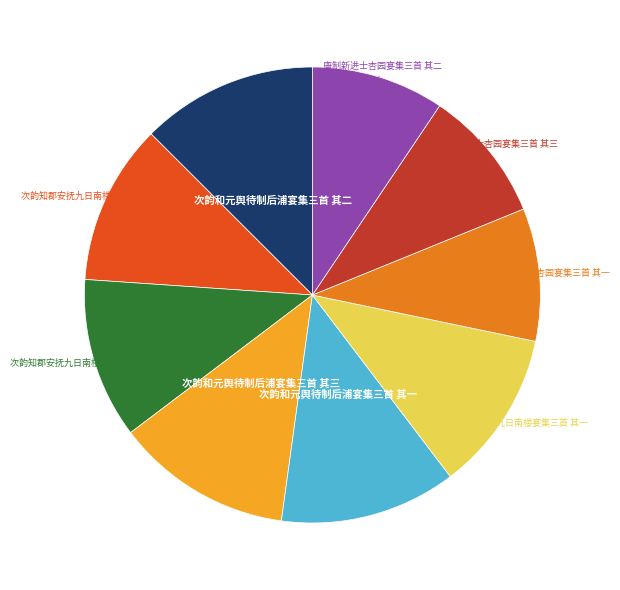

Does any single category account for the majority?

No